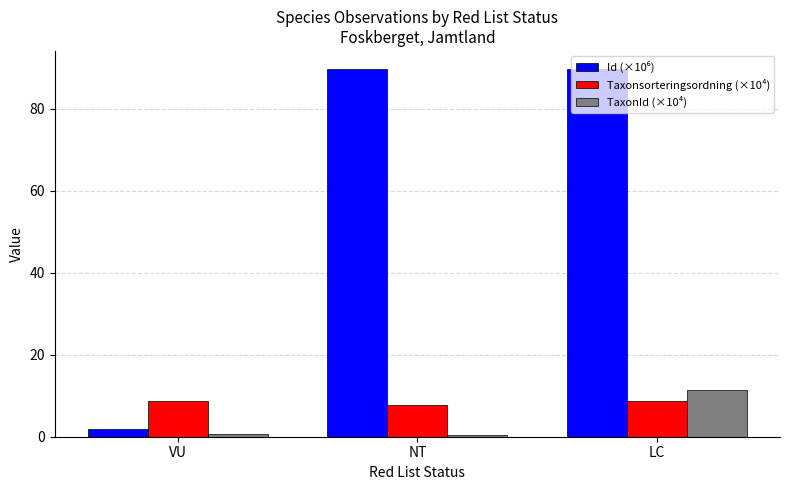

What is the maximum value for TaxonId (×10⁴)?

11.4